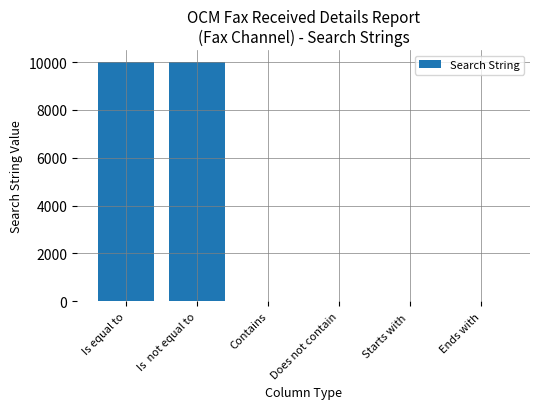

Where is the data nearest to the value 5000?

Starts with 